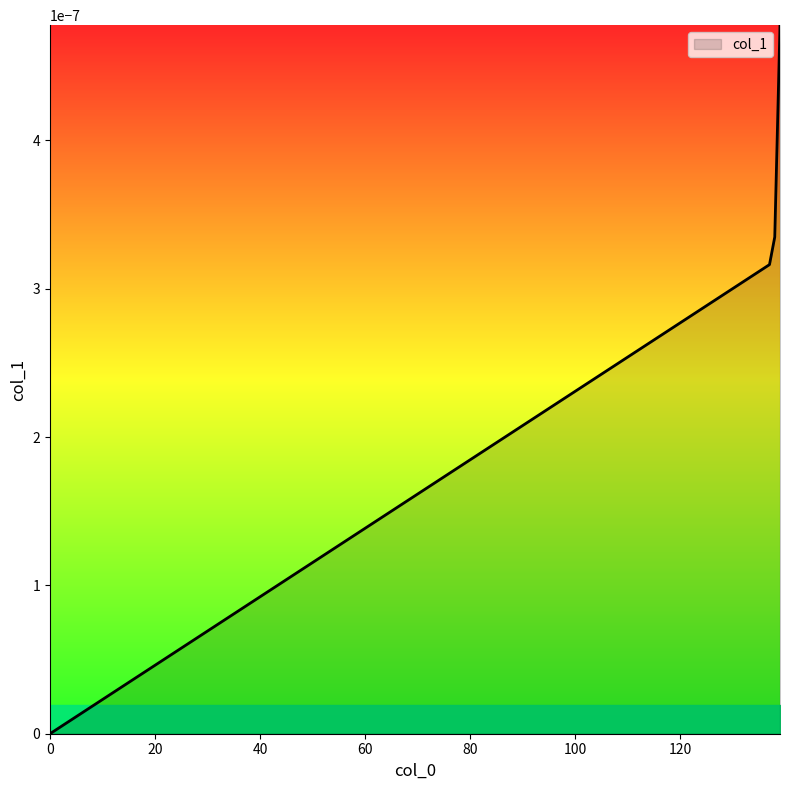

True or false: there are more than 1 points higher than both neighbors.

False